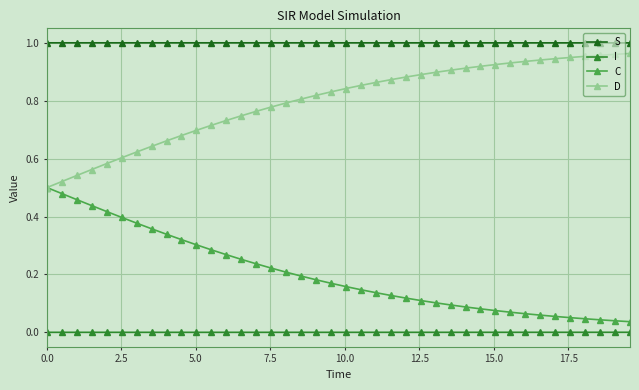

Rank the series by their average value, from highest to lowest.

S, D, C, I